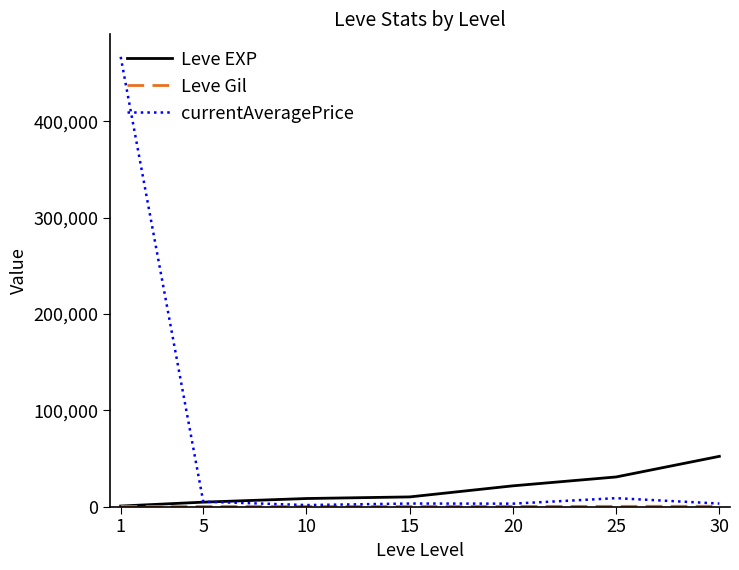

The value of currentAveragePrice at 1 is 467000.0. True or false?

True